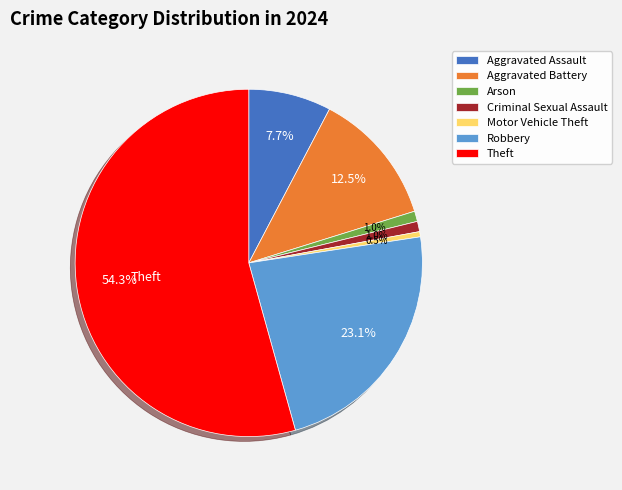

The Aggravated Assault slice represents 8% of the pie. True or false?

True